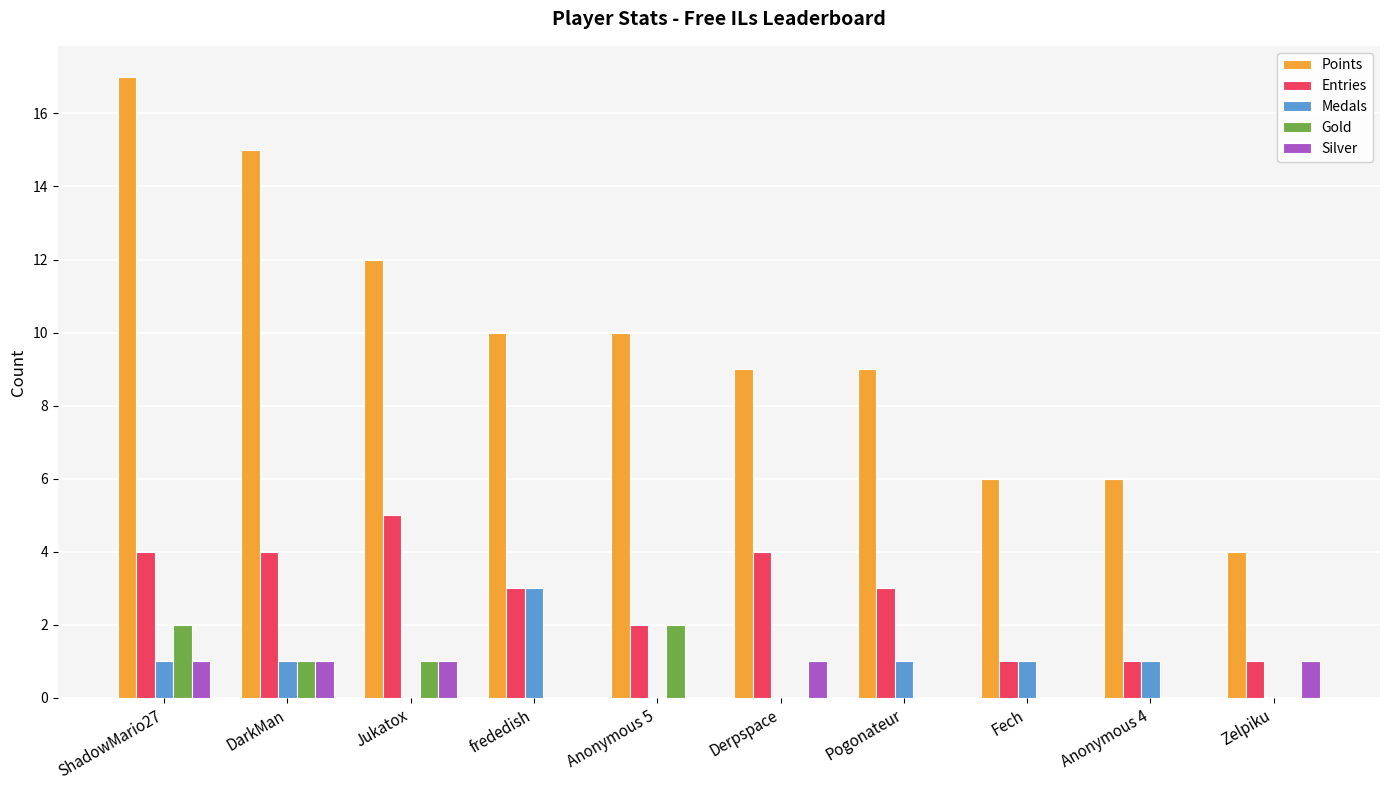

How many data points does each series have?

10